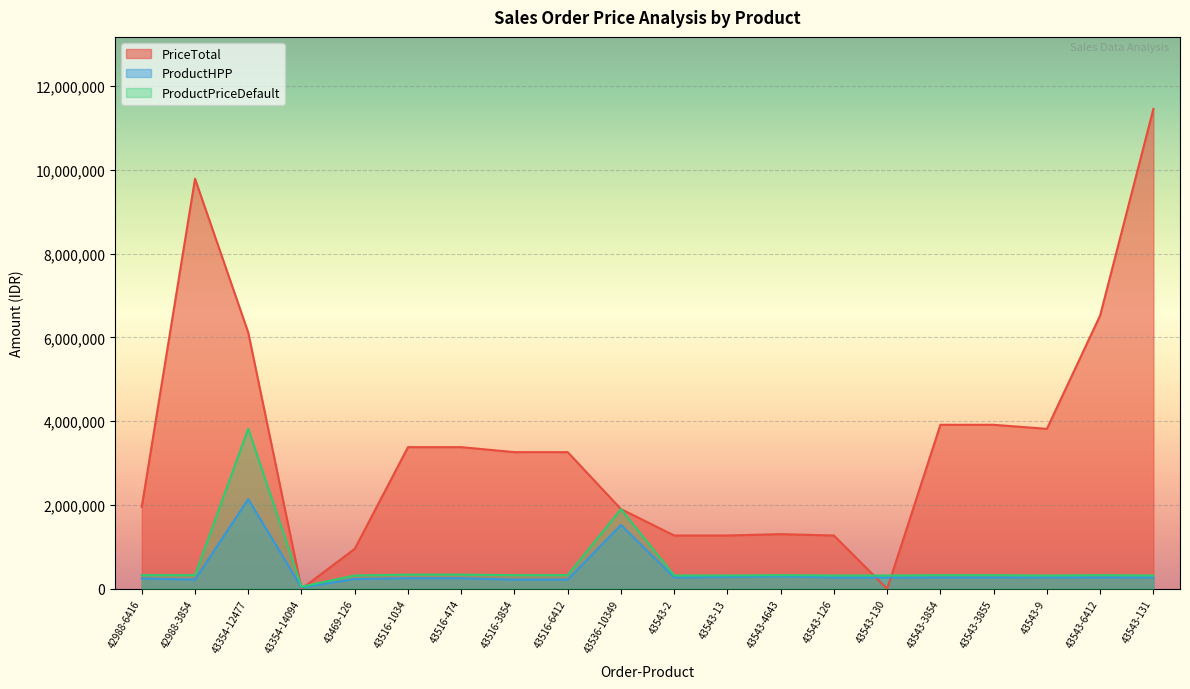

Reading left to right, transcribe all the data shown in this chart.

PriceTotal: 42988-6416=1957200	42988-3854=9786000	43354-12477=6115200	43354-14094=0	43469-126=954450	43516-1034=3381000	43516-474=3381000	43516-3854=3262000	43516-6412=3262000	43536-10349=1903300	43543-2=1272600	43543-13=1272600	43543-4643=1304800	43543-126=1272600	43543-130=0	43543-3854=3914400	43543-3855=3914400	43543-9=3817800	43543-6412=6524000	43543-131=11453400
ProductHPP: 42988-6416=246898	42988-3854=220711	43354-12477=2140129	43354-14094=33000	43469-126=234242	43516-1034=252942	43516-474=252942	43516-3854=220711	43516-6412=220711	43536-10349=1522547	43543-2=270947	43543-13=284467	43543-4643=297123	43543-126=270947	43543-130=270947	43543-3854=270936	43543-3855=270936	43543-9=273951	43543-6412=270936	43543-131=273951
ProductPriceDefault: 42988-6416=326200	42988-3854=326200	43354-12477=3822000	43354-14094=51000	43469-126=318150	43516-1034=338100	43516-474=338100	43516-3854=326200	43516-6412=326200	43536-10349=1903300	43543-2=318150	43543-13=318150	43543-4643=326200	43543-126=318150	43543-130=318150	43543-3854=326200	43543-3855=326200	43543-9=318150	43543-6412=326200	43543-131=318150